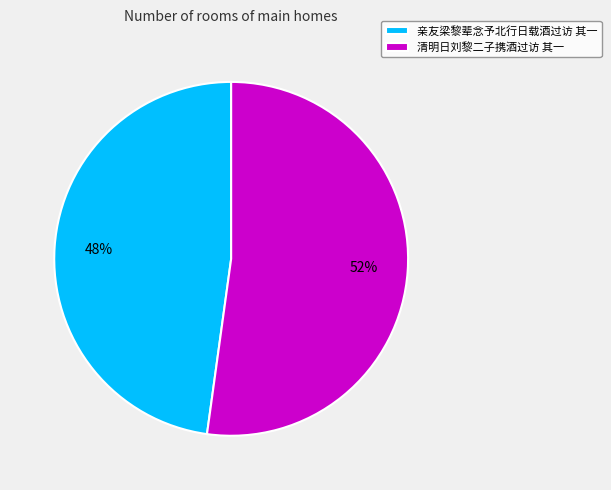

Approximately how many times larger is the value at 清明日刘黎二子携酒过访 其一 compared to 亲友梁黎辈念予北行日载酒过访 其一?

1.1